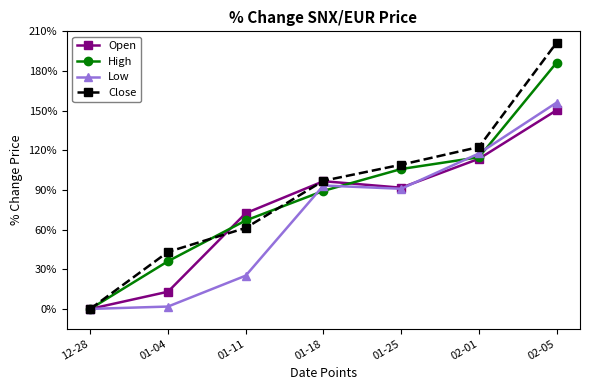

What is the total value across all series at 01-25?

397.6